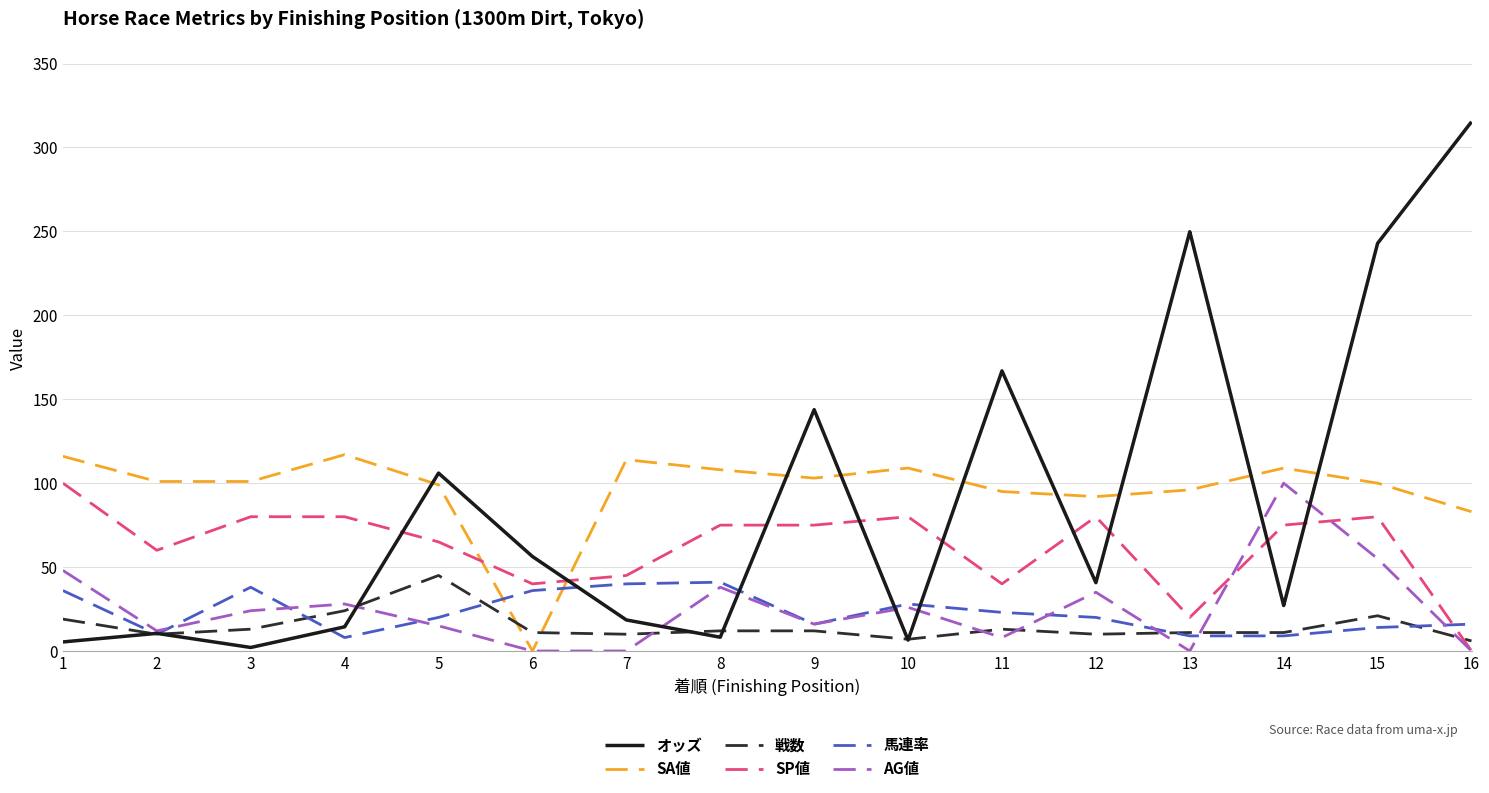

What is the total value across all series at 9?

365.8